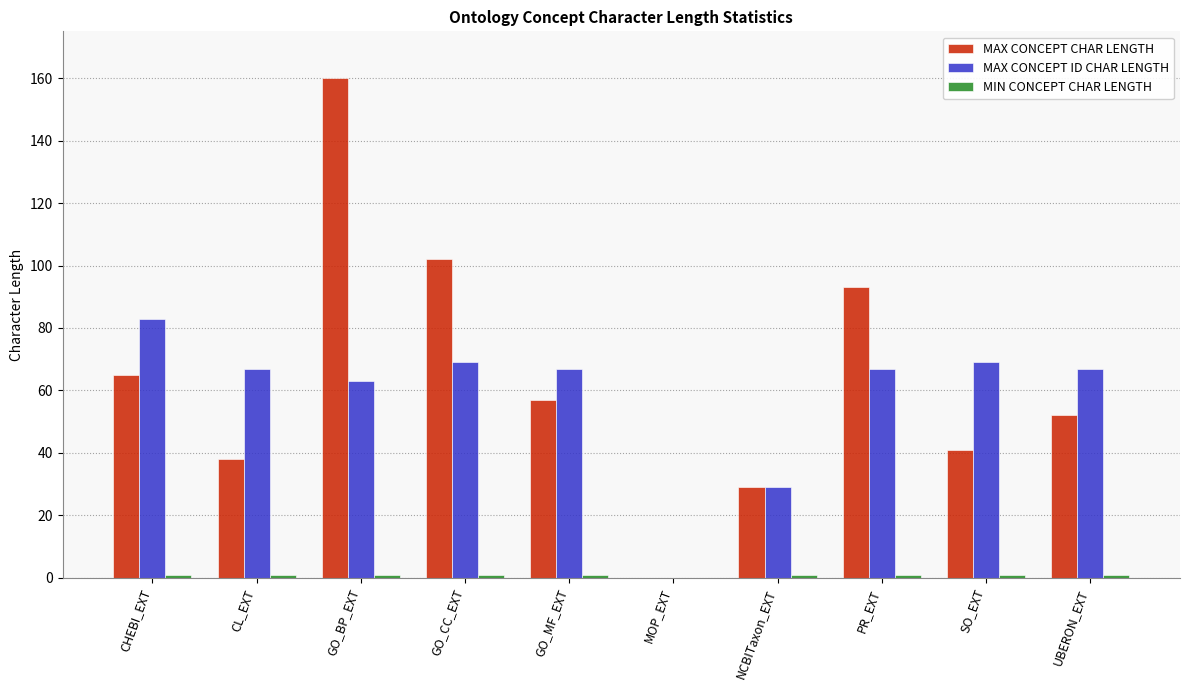

Is it true that MAX CONCEPT CHAR LENGTH equals 29 at NCBITaxon_EXT?

True